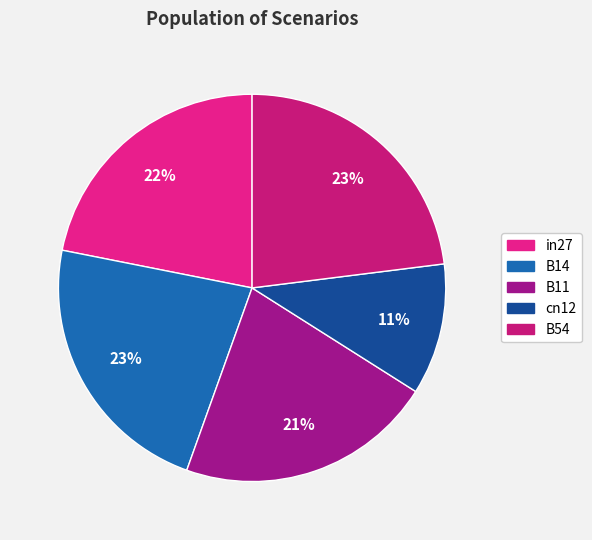

What is the total percentage of in27 and B54?

44.9%